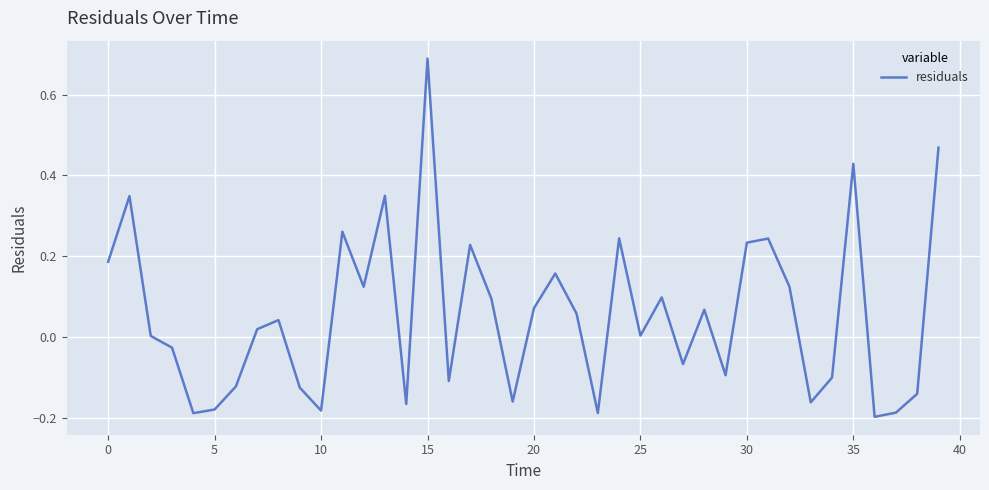

What is the difference between the maximum and minimum values?

0.9